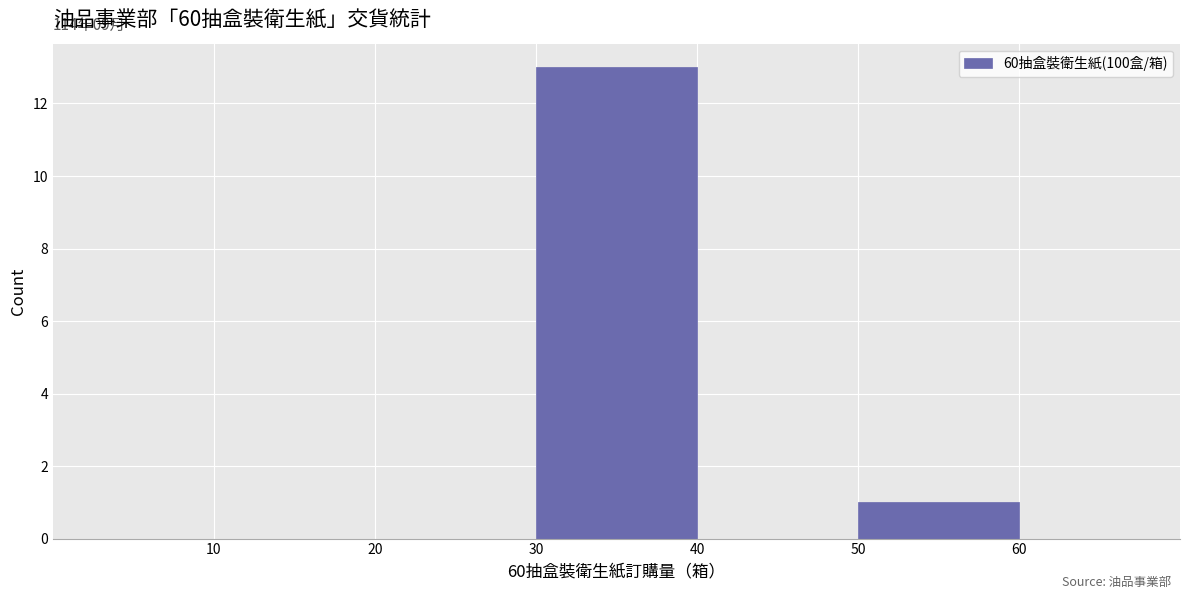

Over which range of the x-axis is the bar tallest?

30 to 40